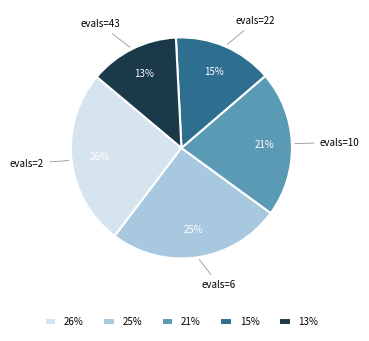

Do evals=2 and evals=22 together represent more than half of the pie?

No